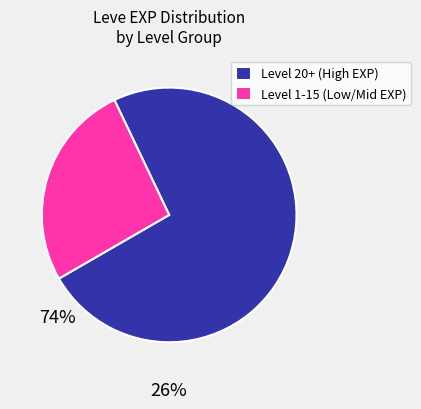

Is it true that Level 20+ (High EXP) is 67% of the pie?

False